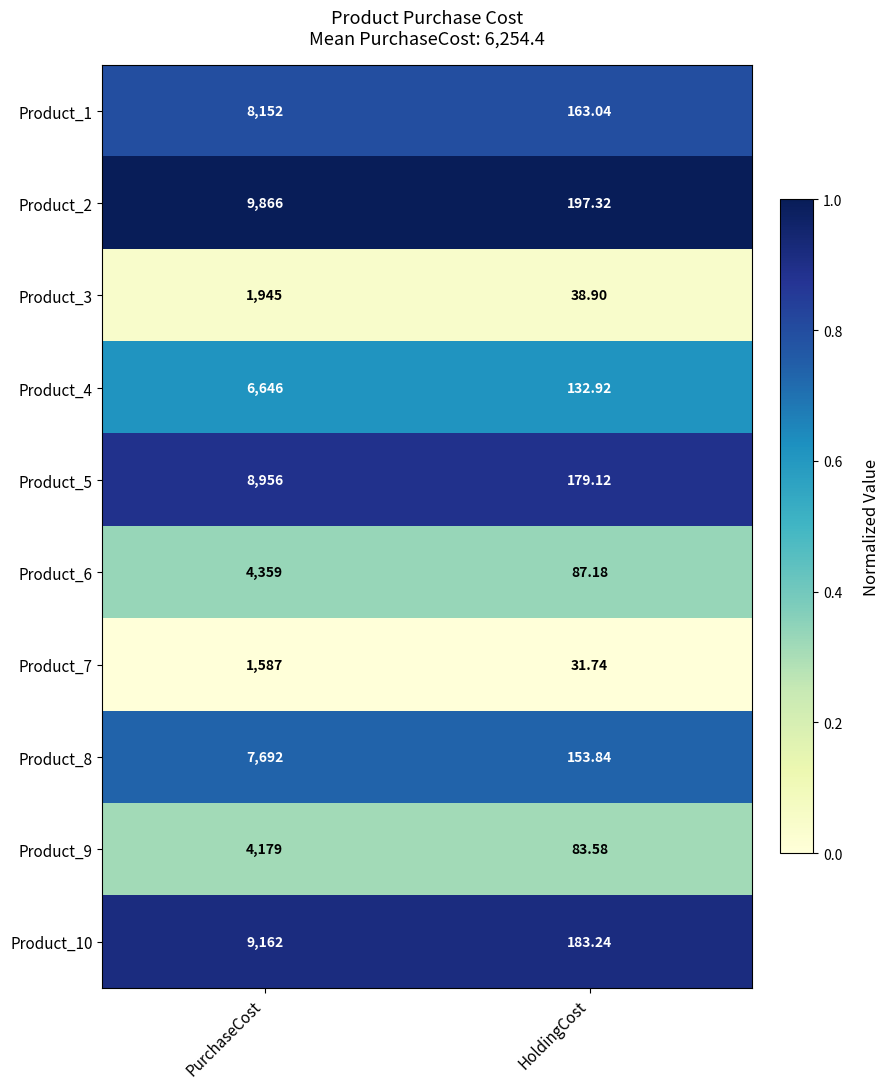

At which label does Product_8 reach its minimum?

HoldingCost